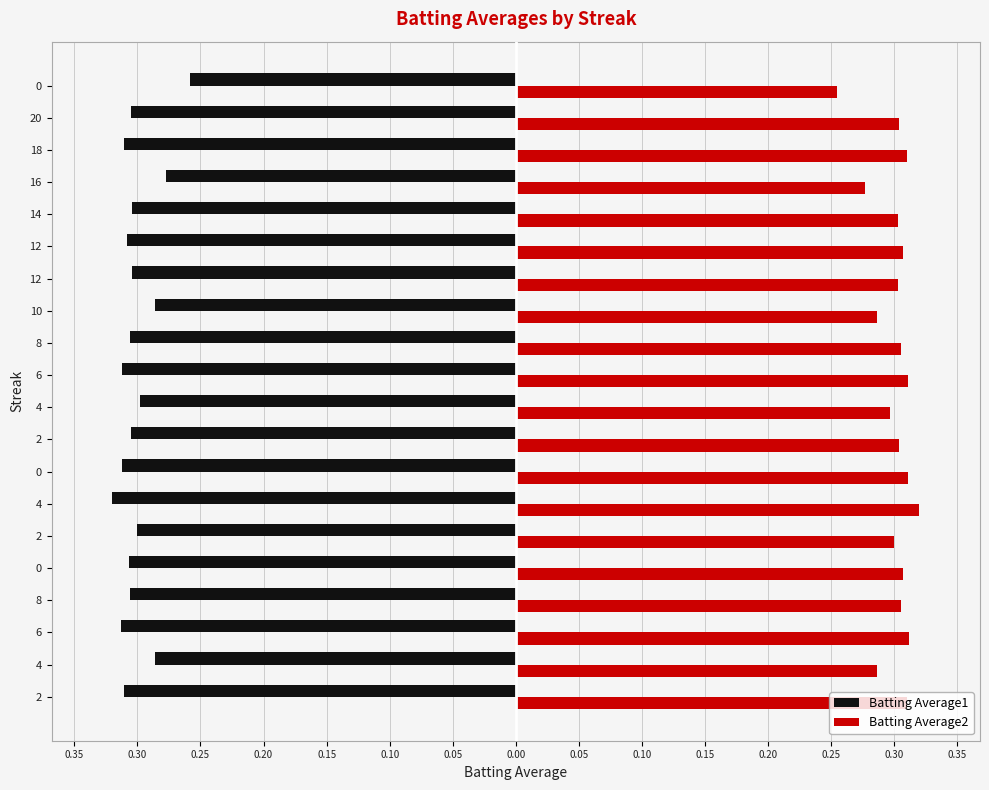

What are all the series names shown in the legend?

Batting Average1, Batting Average2